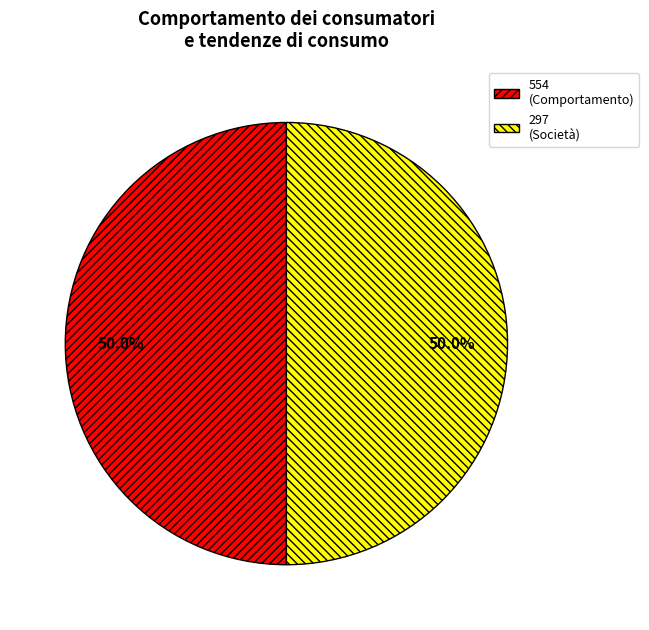

Rank the categories by value from lowest to highest.

297, 554